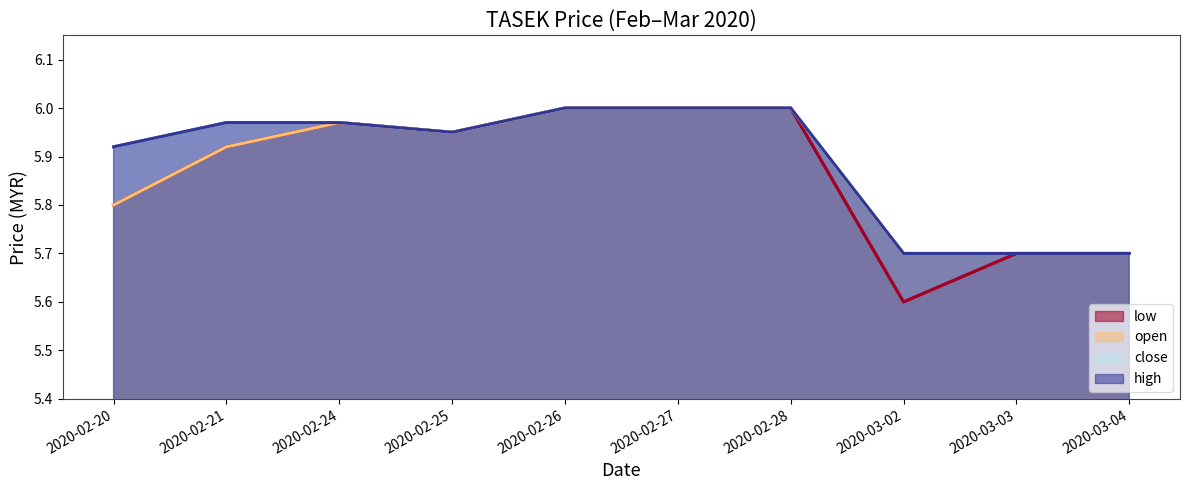

True or false: open and high intersect in this chart.

False